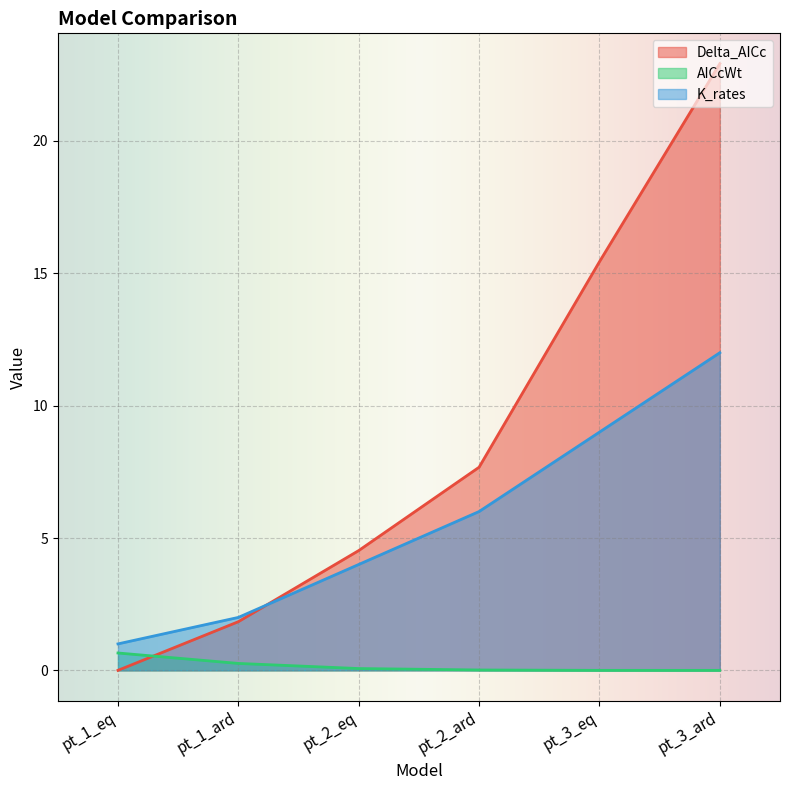

What position from the left is pt_2_ard?

4